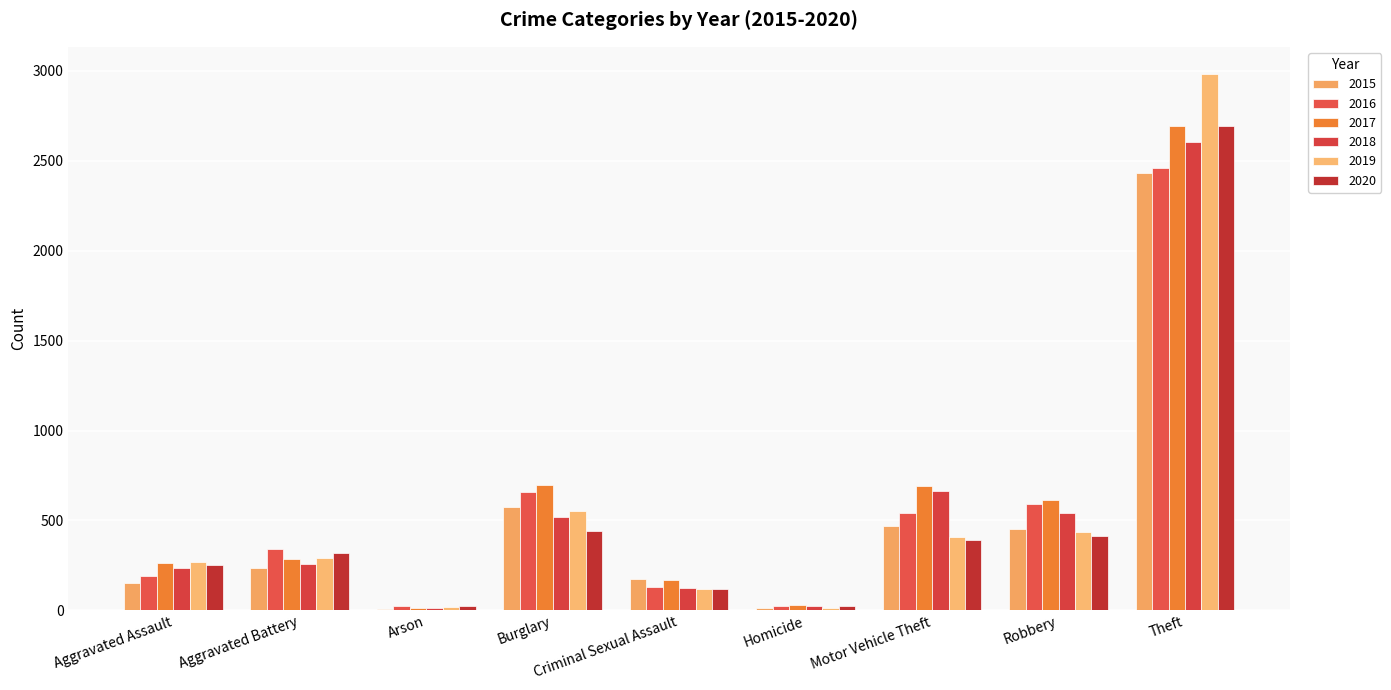

How many groups of bars are there?

9